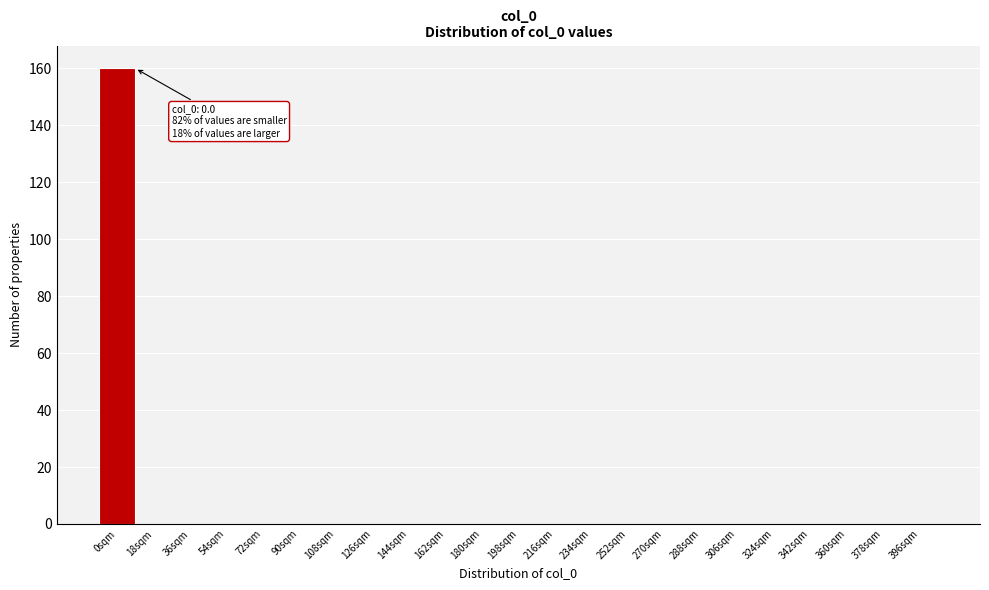

Reading left to right, transcribe all the data shown in this chart.

0sqm=160	18sqm=0	36sqm=0	54sqm=0	72sqm=0	90sqm=0	108sqm=0	126sqm=0	144sqm=0	162sqm=0	180sqm=0	198sqm=0	216sqm=0	234sqm=0	252sqm=0	270sqm=0	288sqm=0	306sqm=0	324sqm=0	342sqm=0	360sqm=0	378sqm=0	396sqm=0